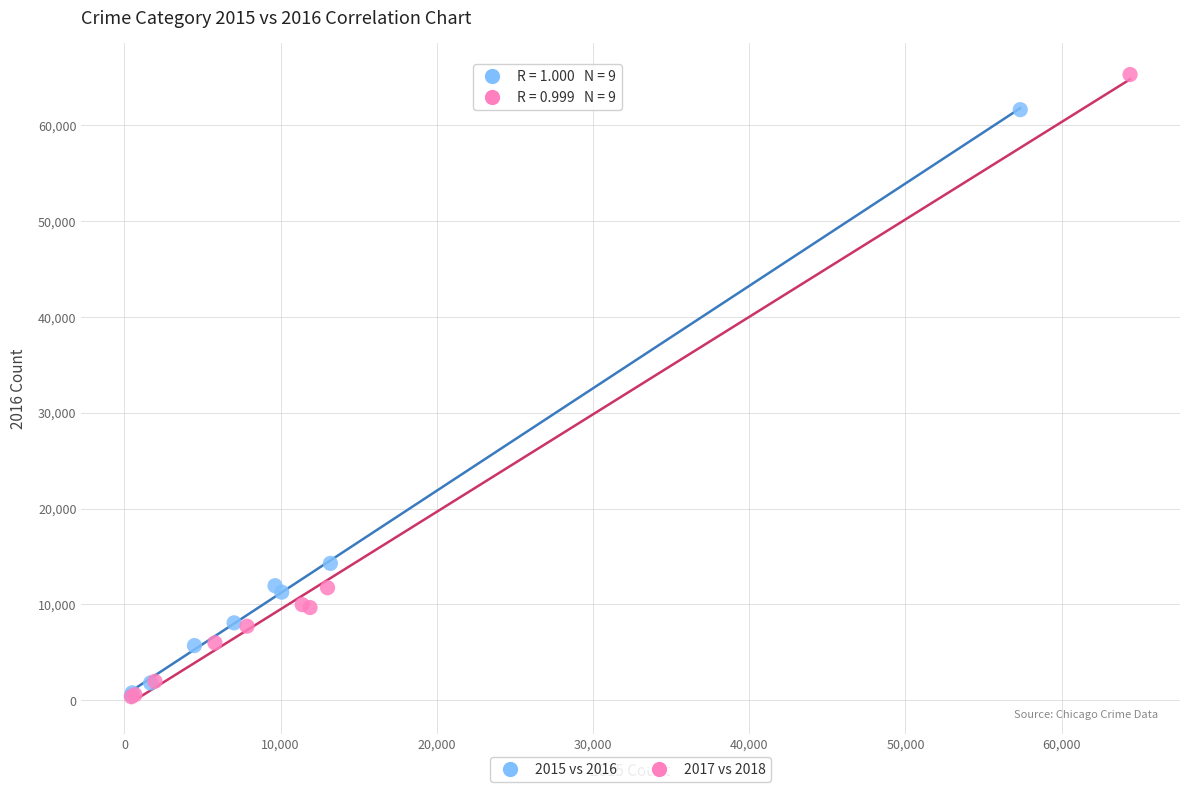

Which series contains the highest Y value?

2017 vs 2018